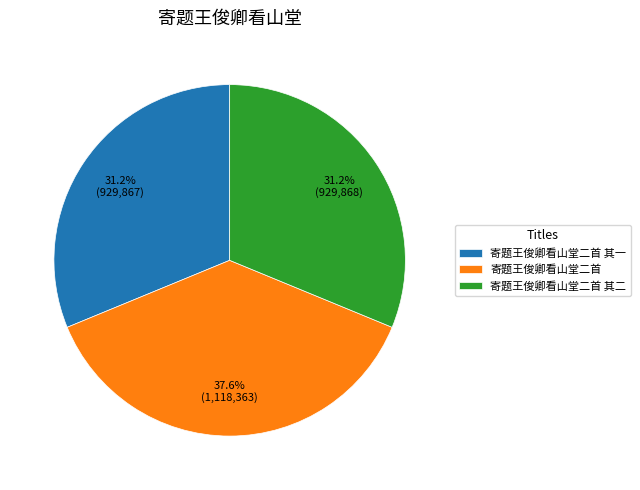

To the nearest percent, what is the average slice percentage?

33%